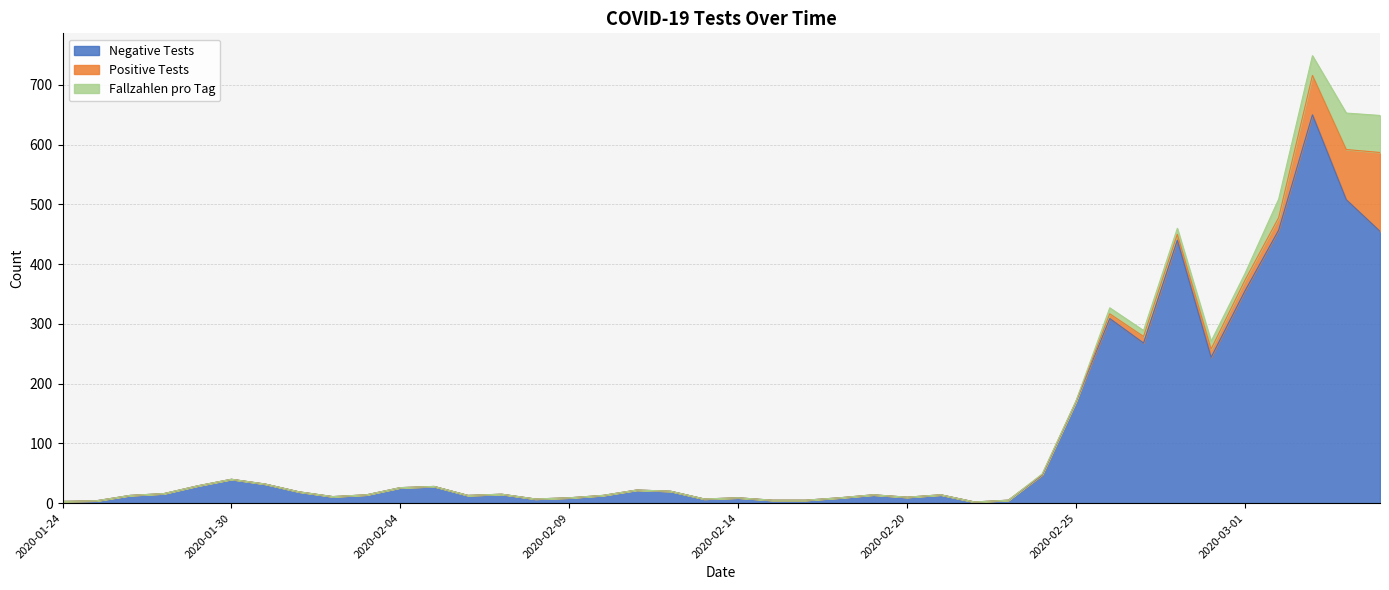

Between 2020-03-02 and 2020-01-30, which is larger?

2020-03-02